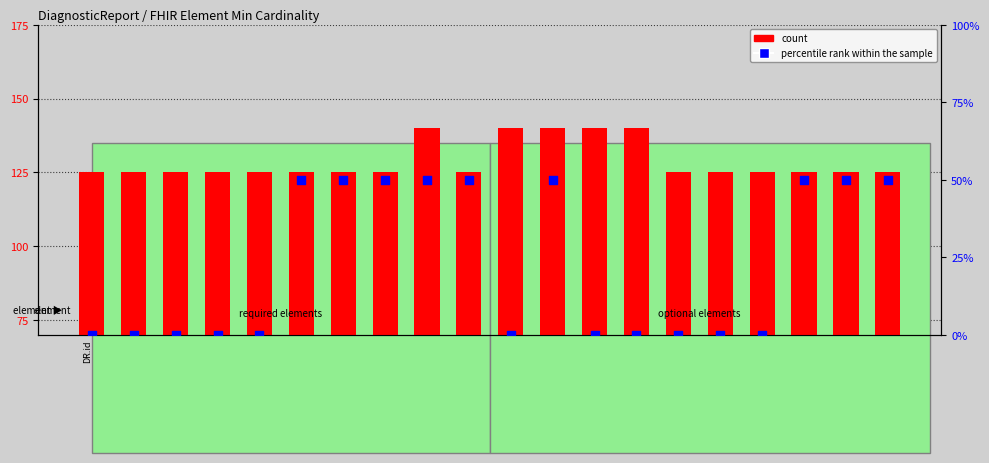

At how many categories does at least one series exceed 114?

20